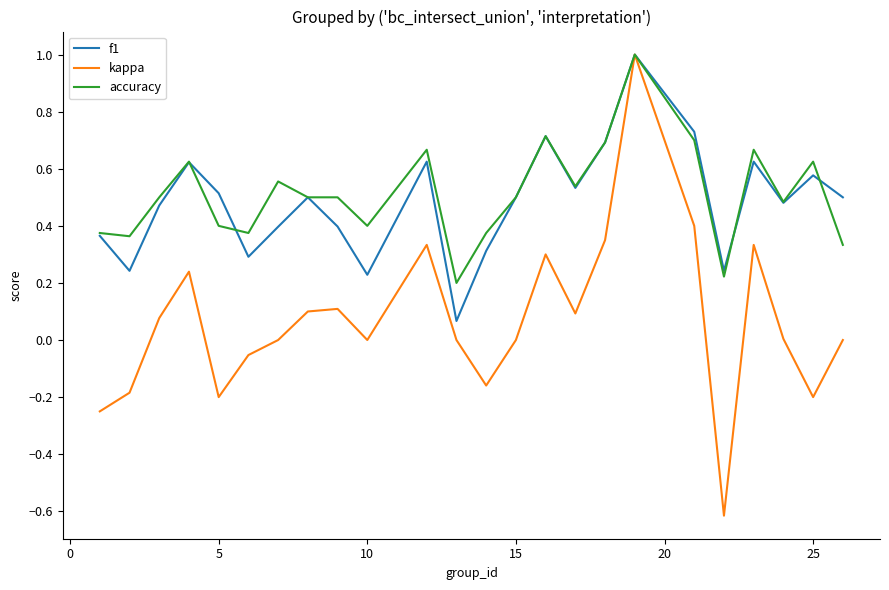

Count the accuracy values in the range 0 to 1.

24